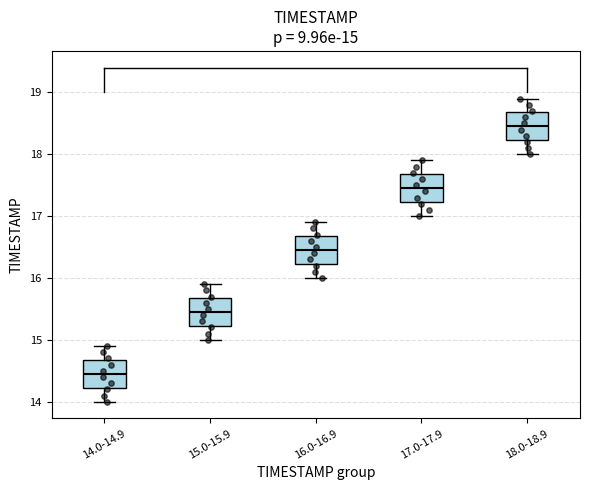

Which box's median line is the lowest?

14.0-14.9